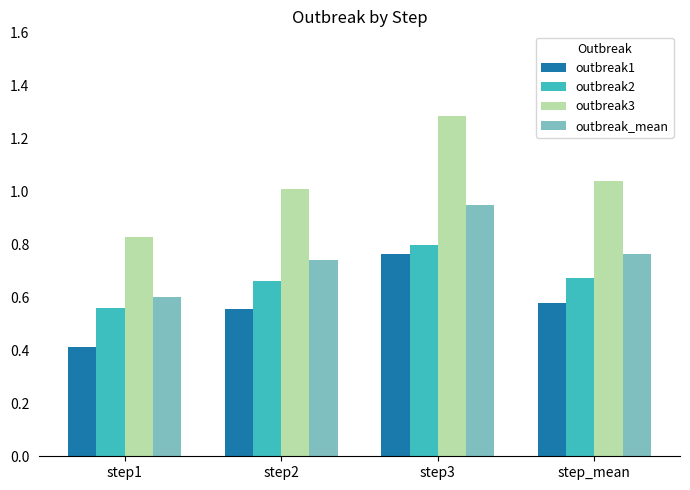

Which series changed the most between step2 and step3?

outbreak3